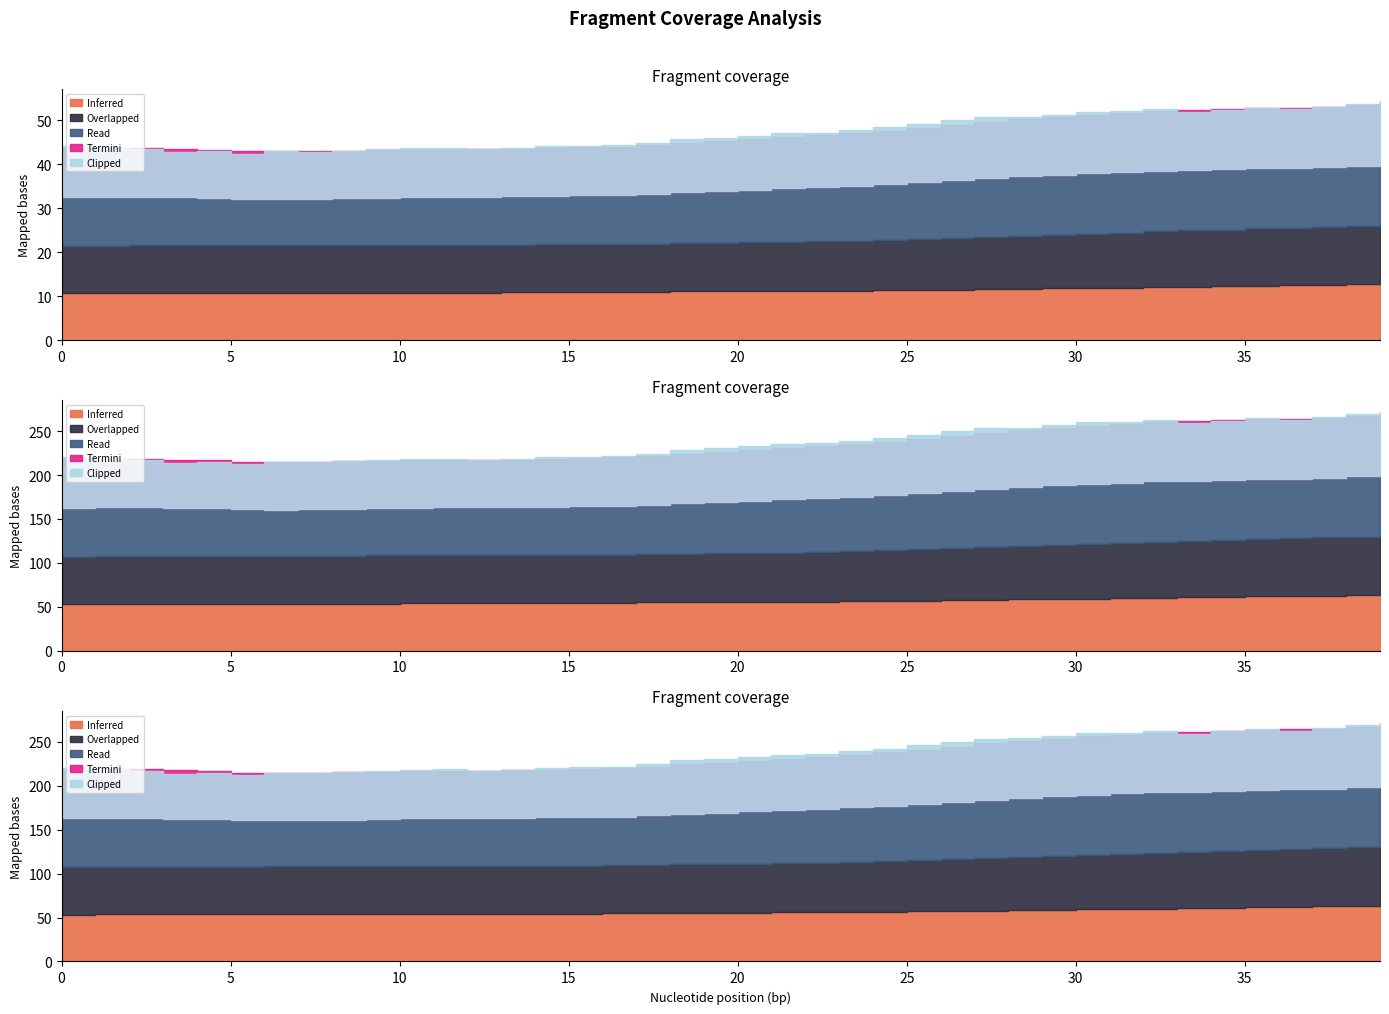

Where is the first local maximum for Clipped?

4